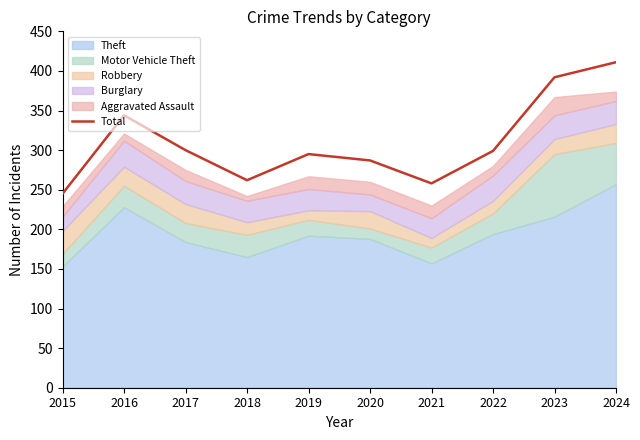

What is the change in value from 2019 to 2021?

-37